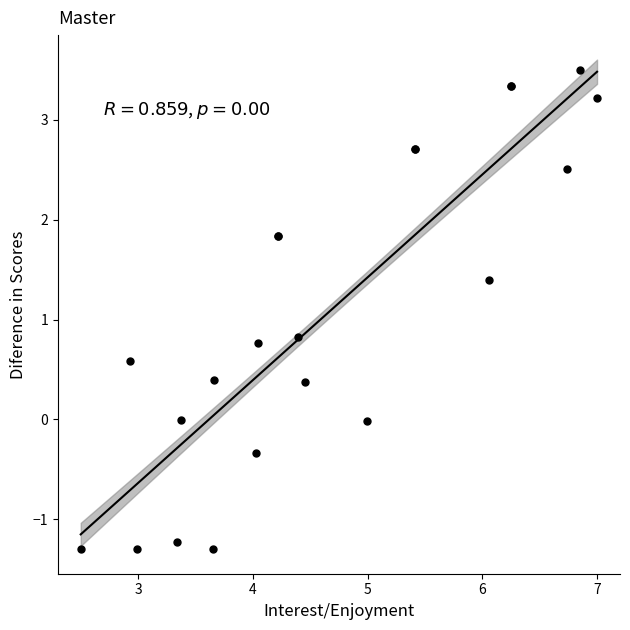

What Y value in the scatter plot is closest to 1?

0.8